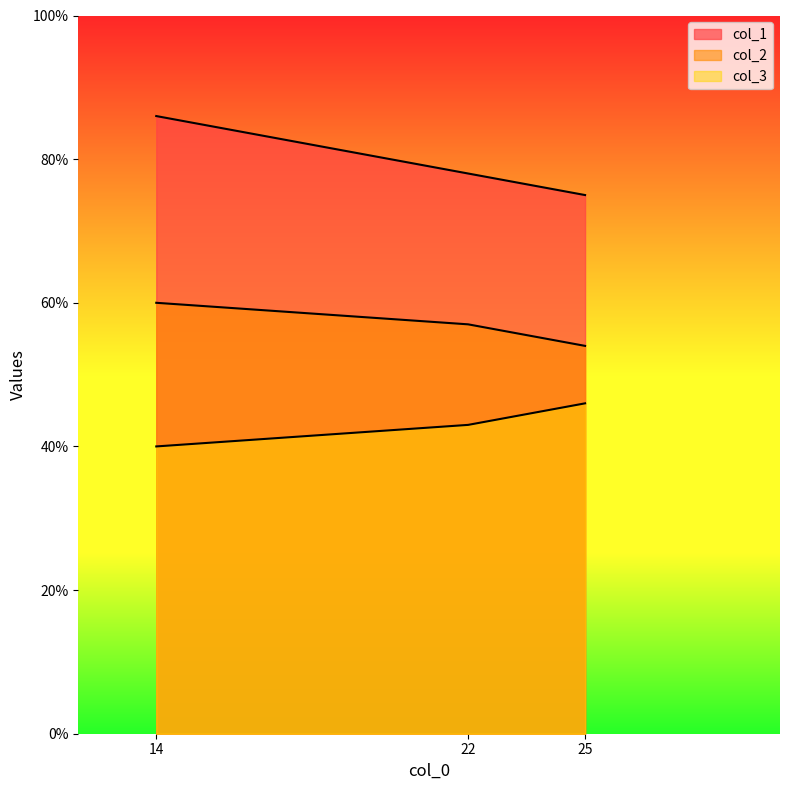

Which series has the largest range (max minus min)?

col_1